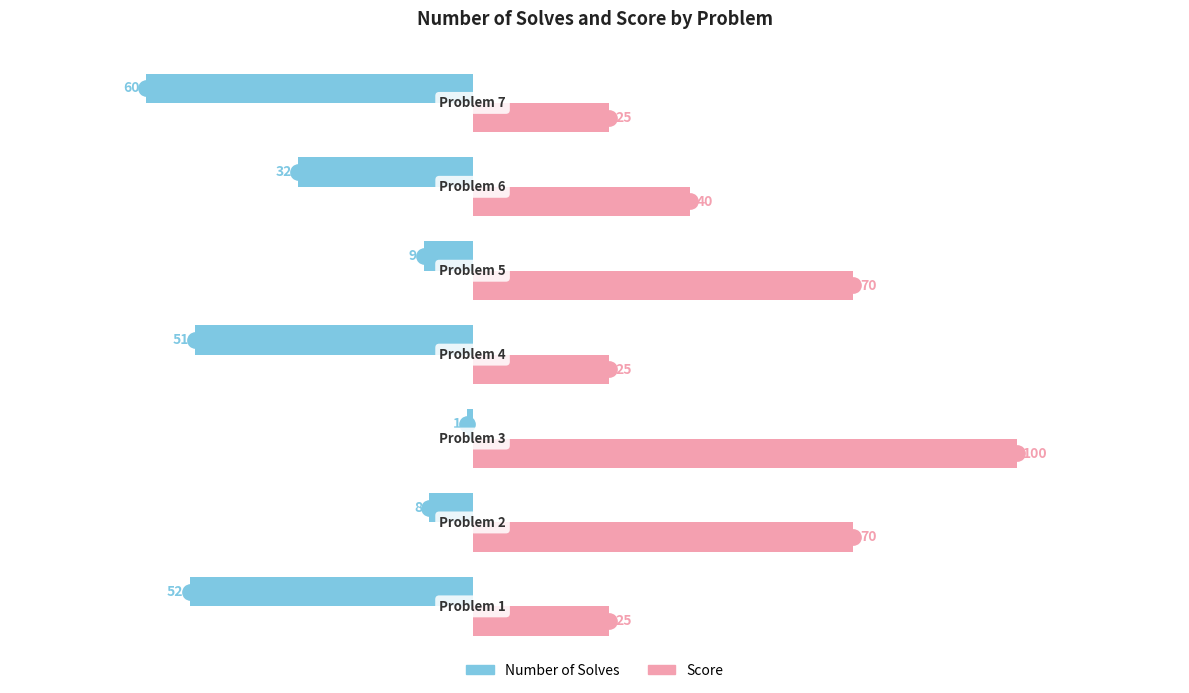

Which series has the largest total across all categories?

Score